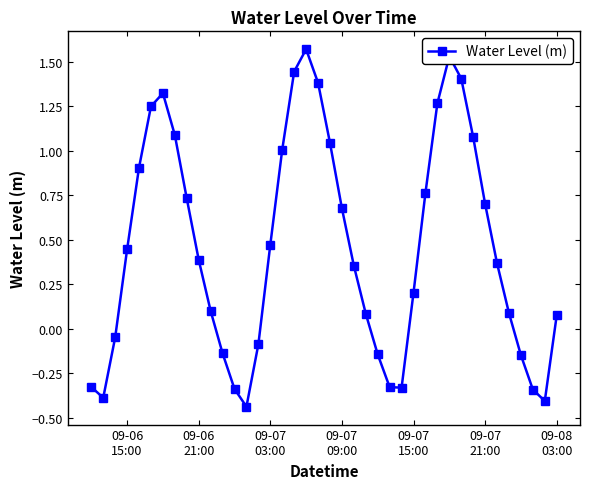

How many interior local valleys (lower than both neighbors) does the data have?

4